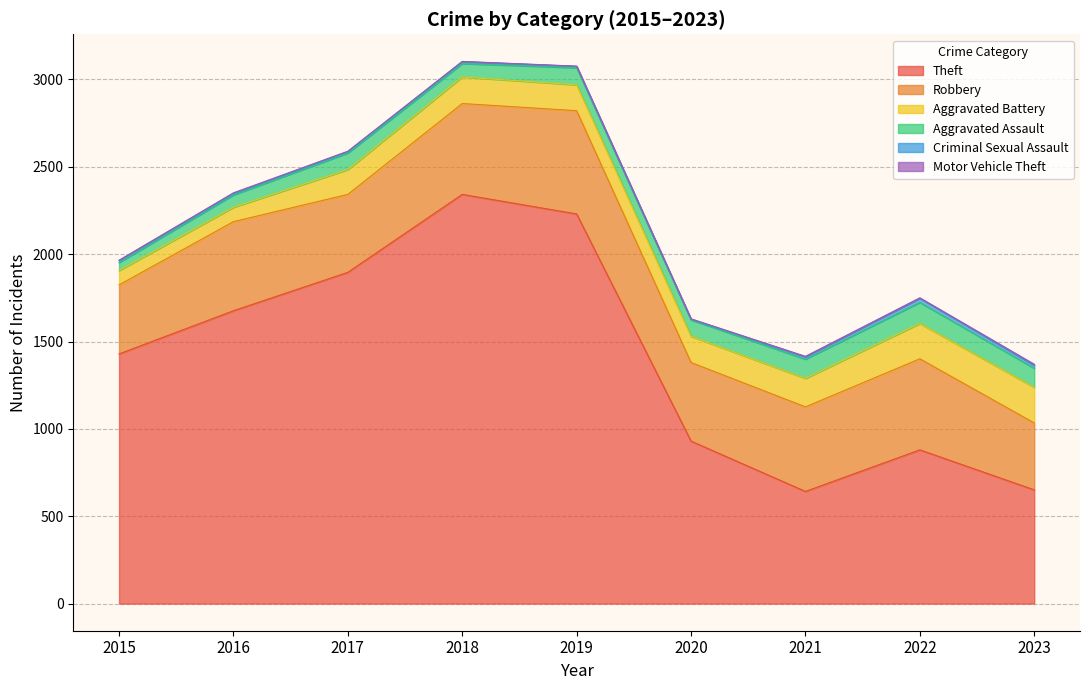

Which series has the largest range (max minus min)?

Theft